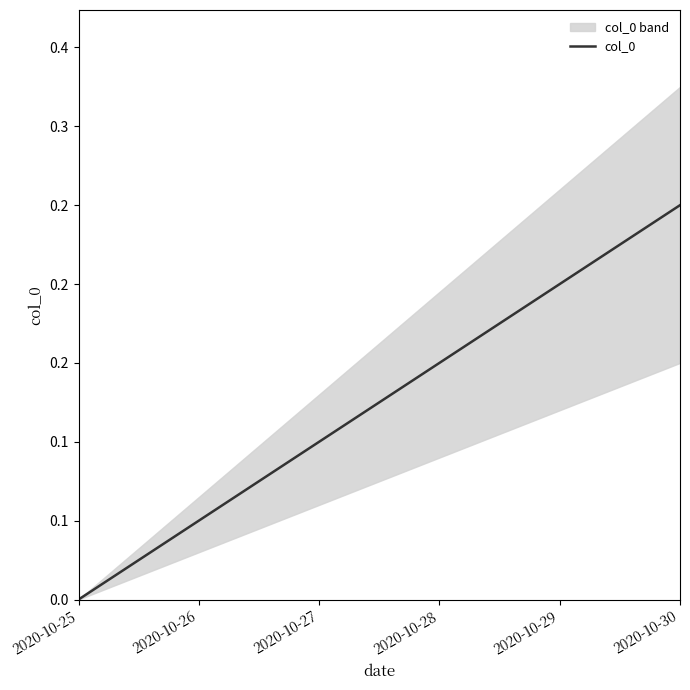

Which has a higher value, 2020-10-29 or 2020-10-25?

2020-10-29